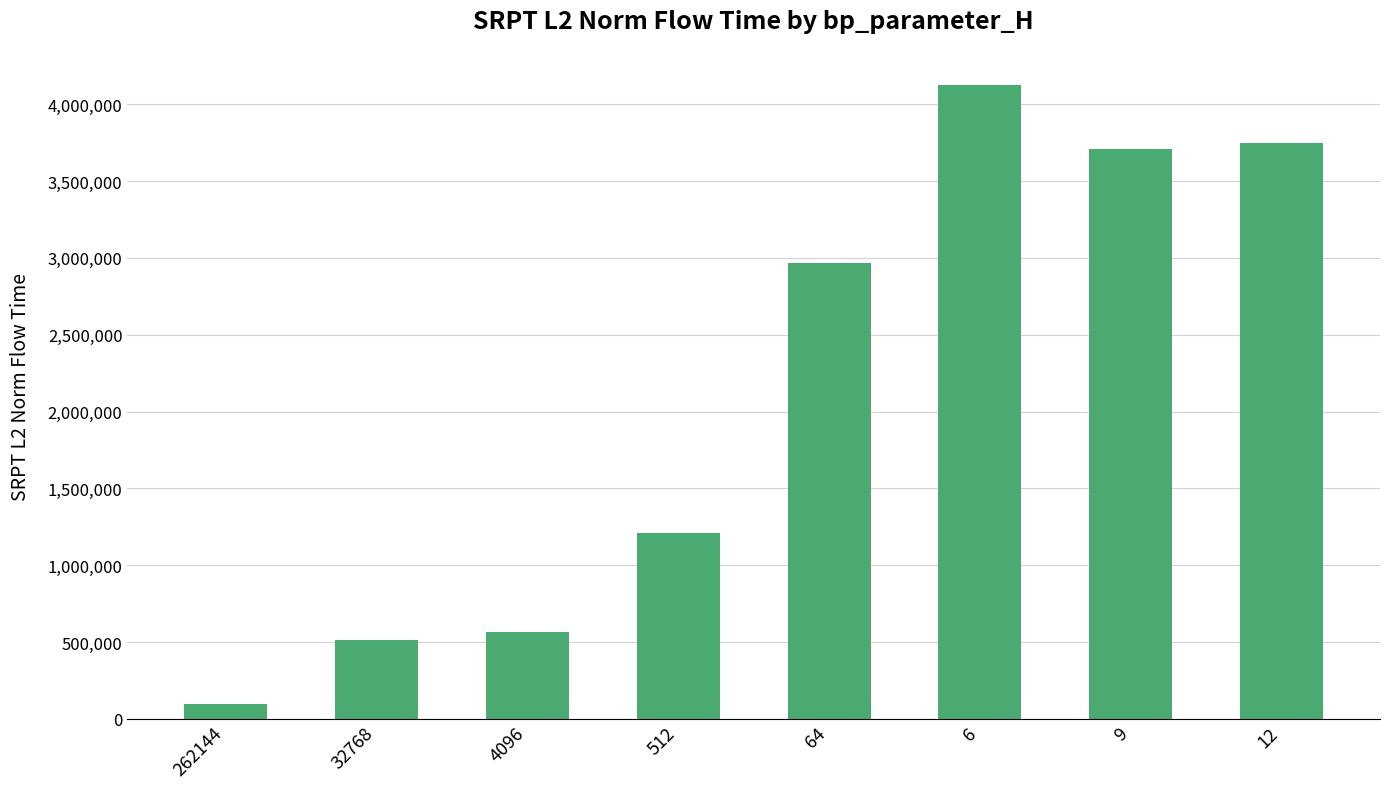

At which label does the data first exceed 2965702?

64